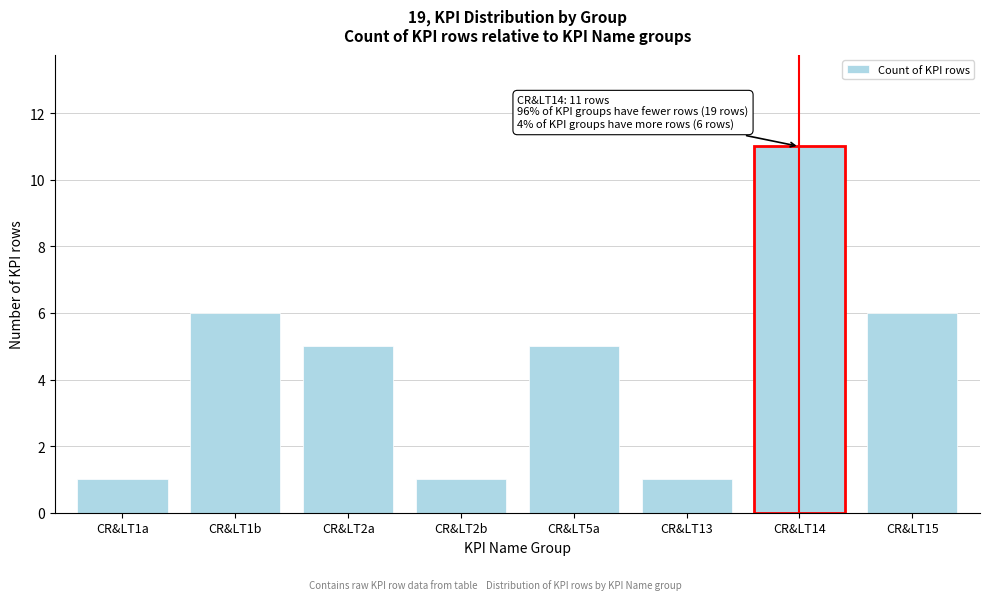

Reading left to right, list all the values displayed in this chart.

1	6	5	1	5	1	11	6